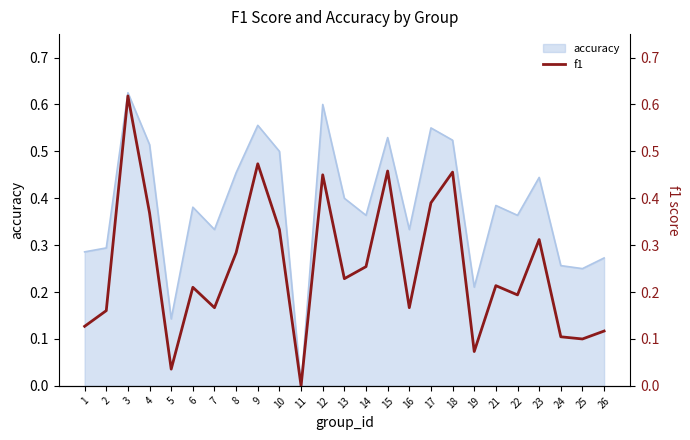

At which category does the chart reach its minimum across all series?

11